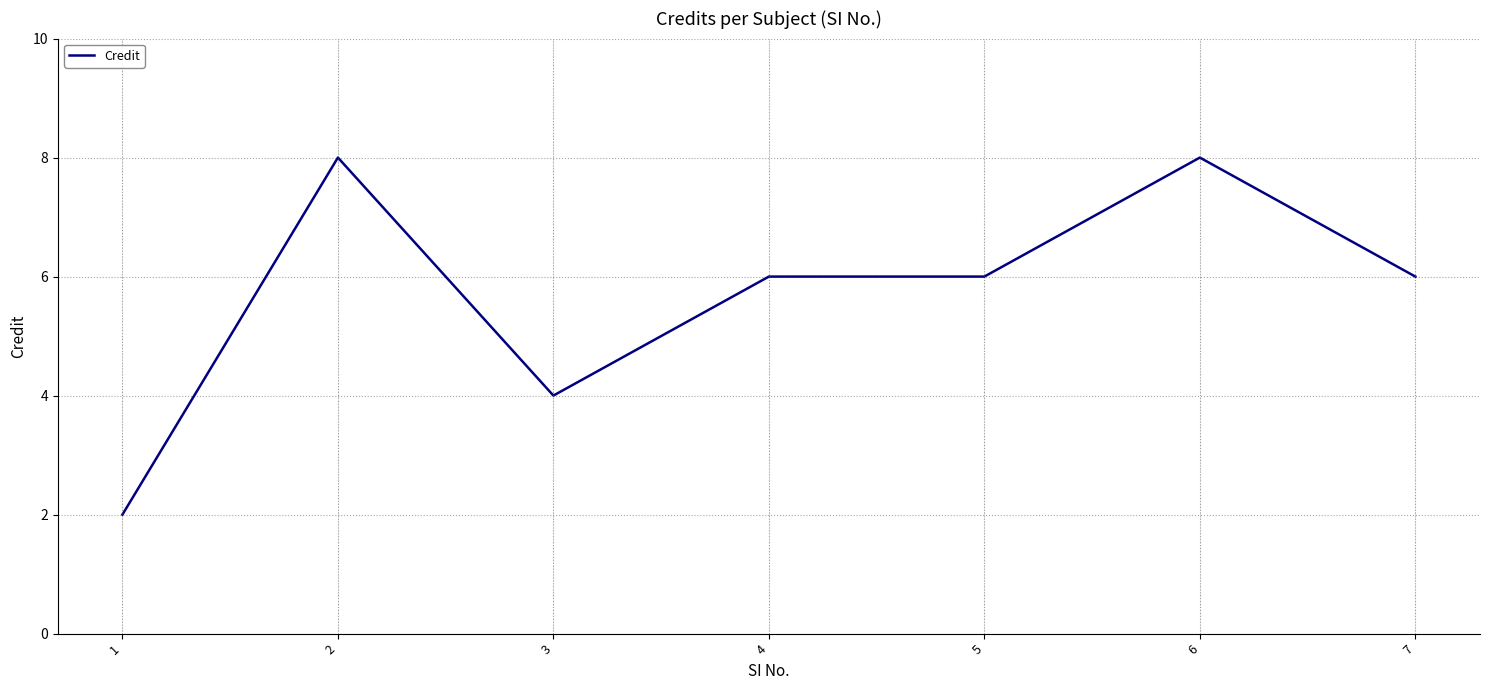

Reading right to left, what are all the values shown in this chart?

6	8	6	6	4	8	2